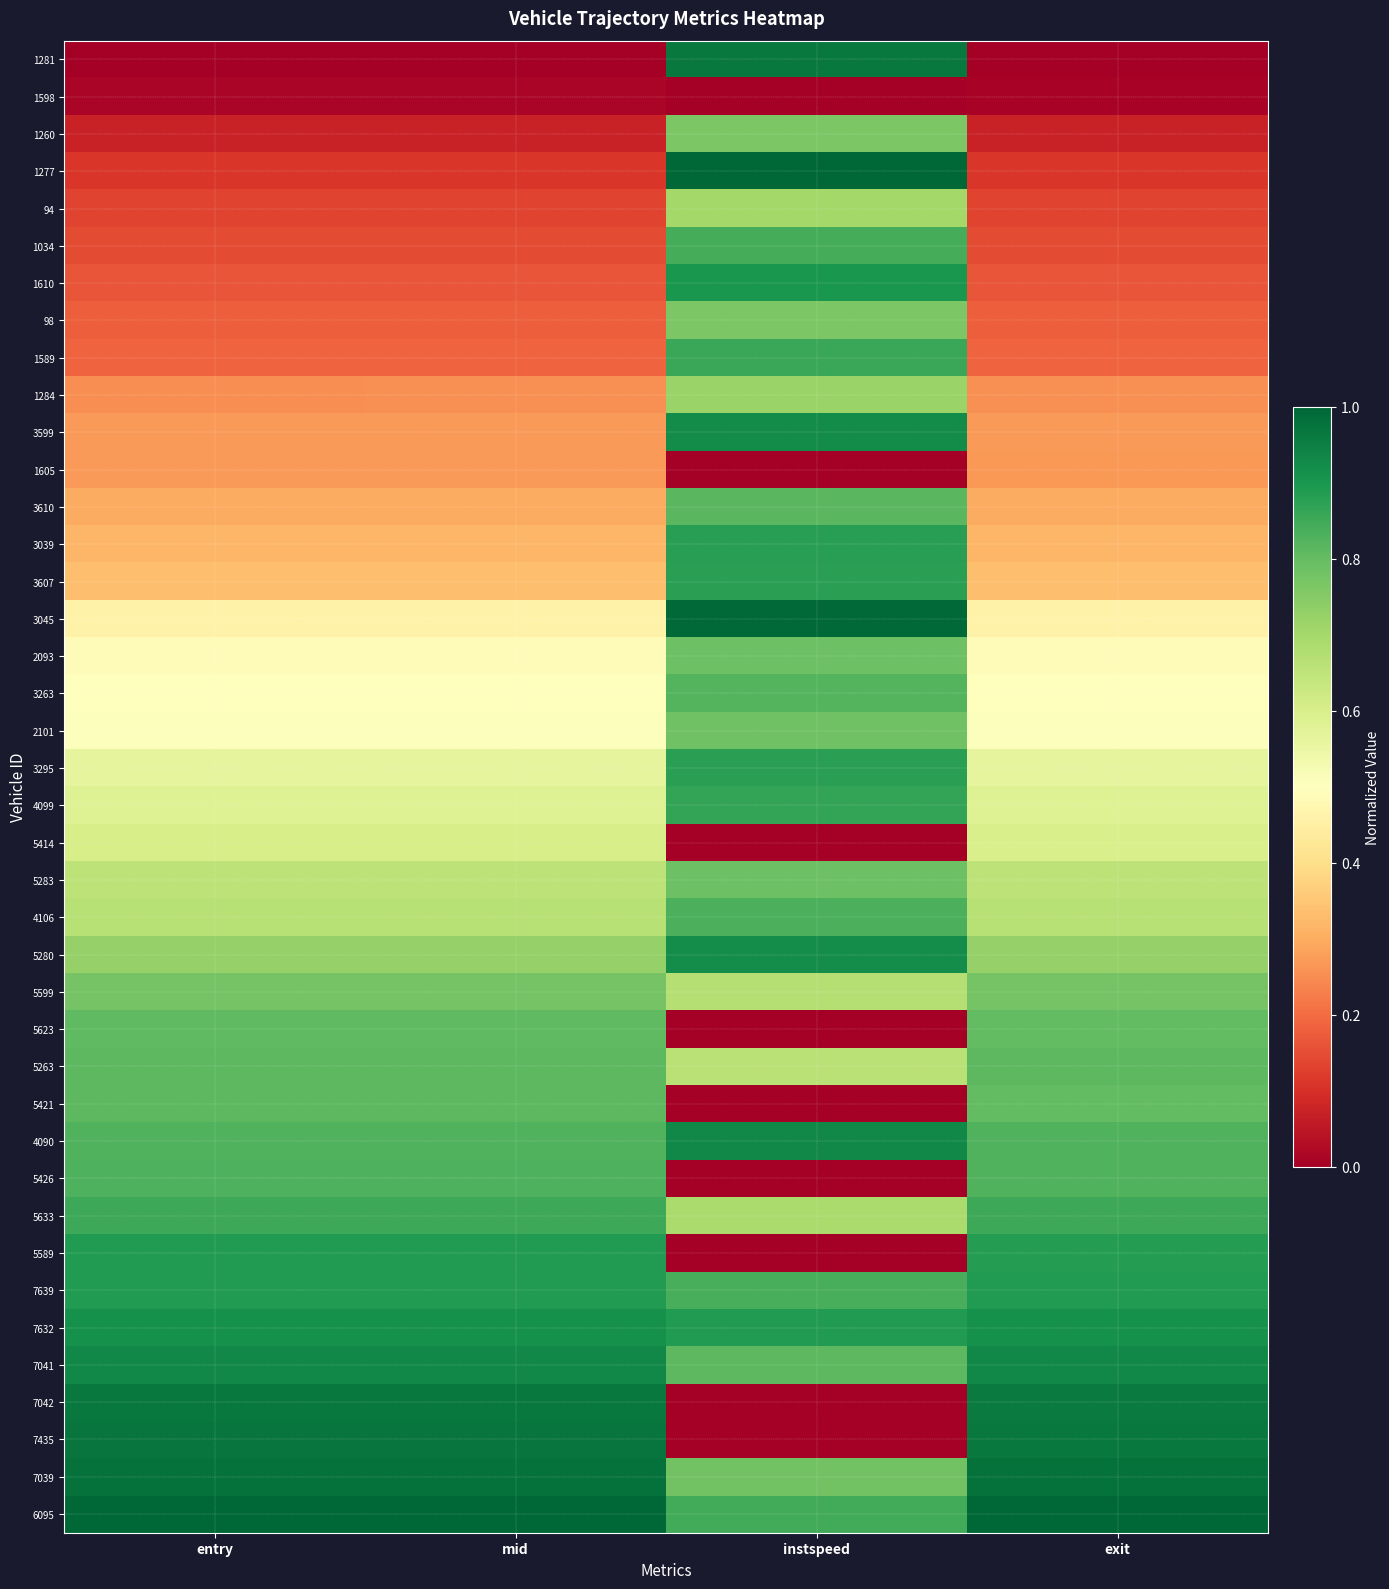

At how many categories does at least one series exceed 0?

4